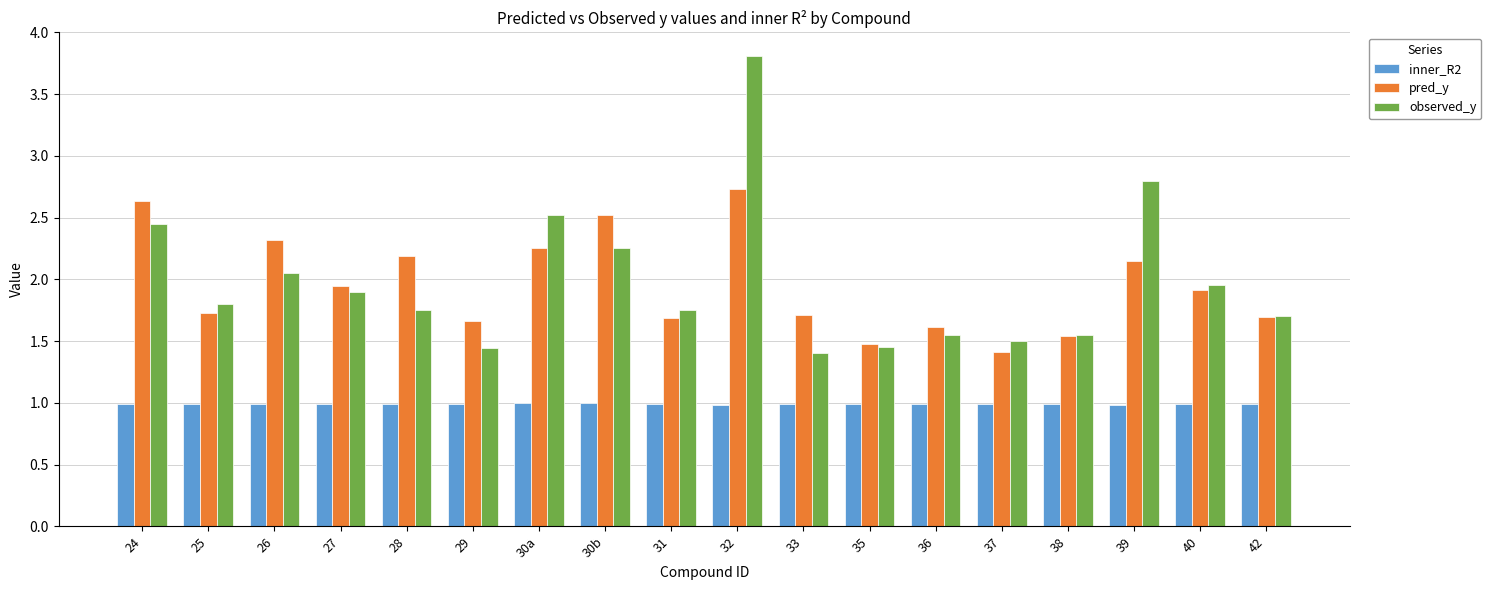

What are all the series names shown in the legend?

inner_R2, pred_y, observed_y